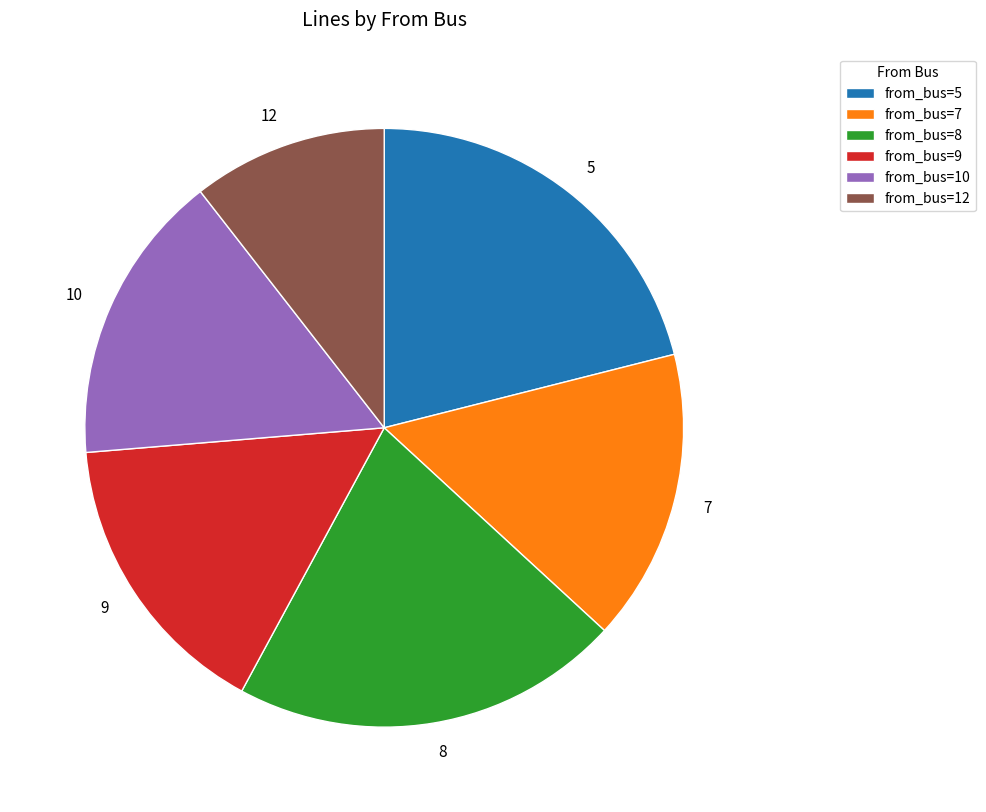

Is it true that 7 is 24% of the pie?

False